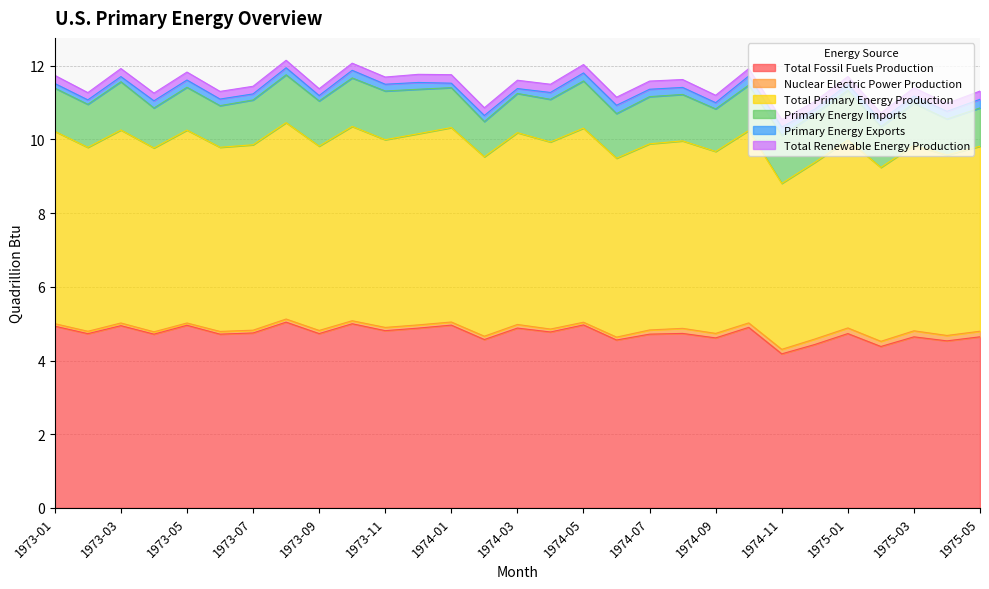

The value of Total Primary Energy Production at 1975-04 is 4.9. True or false?

True